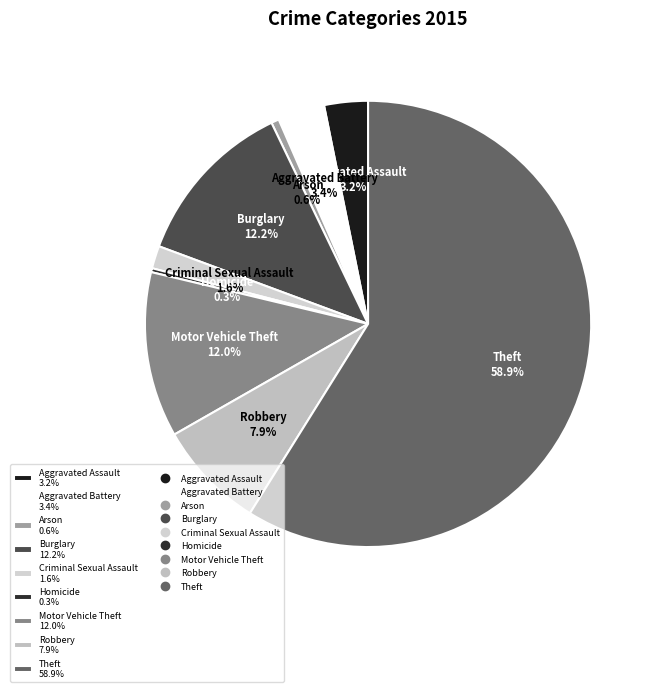

What percentage is the Criminal Sexual Assault slice, to the nearest percent?

2%